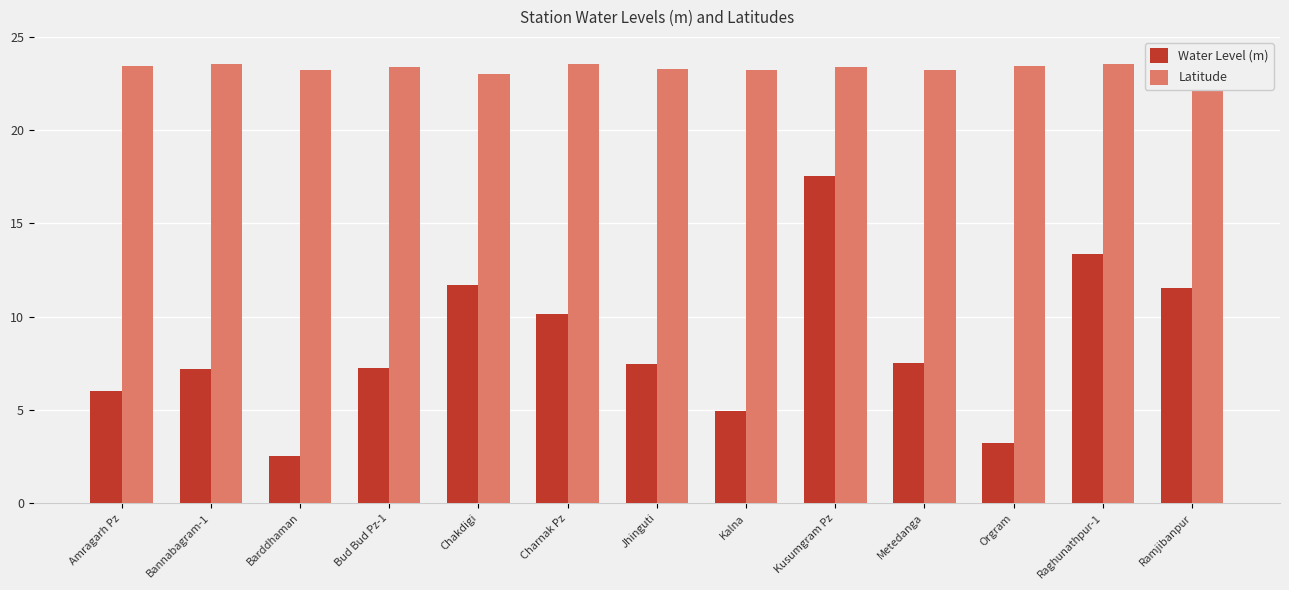

At how many categories does at least one series exceed 21?

13